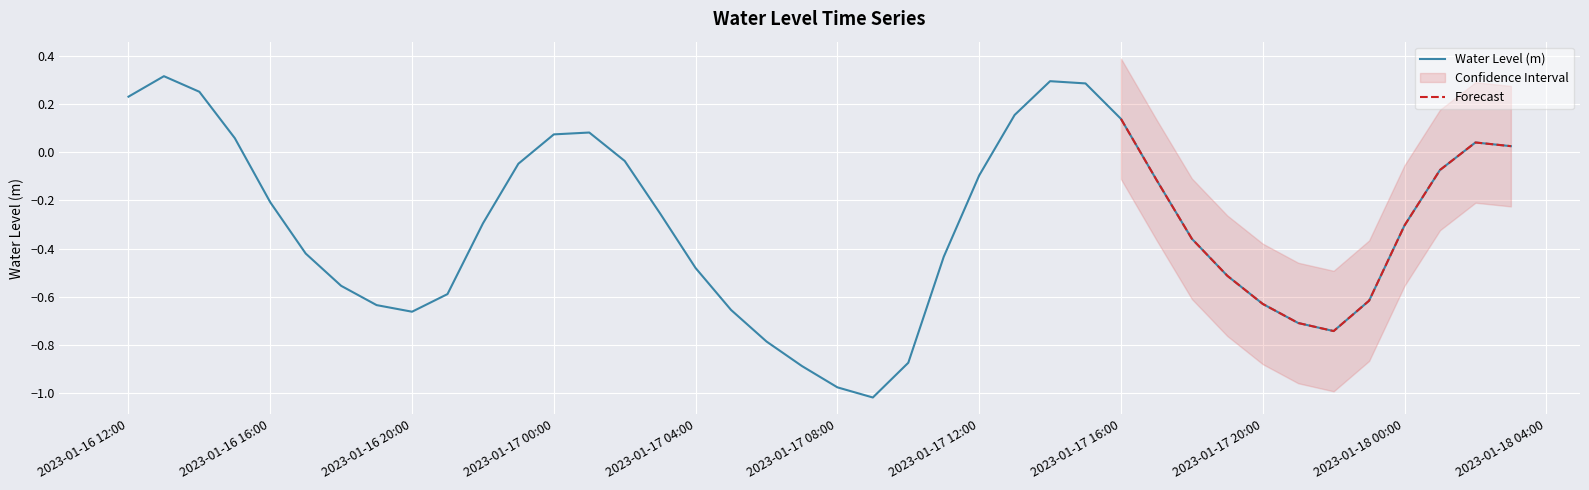

At which label does Water Level (m) first exceed 0?

2023-01-16 12:00